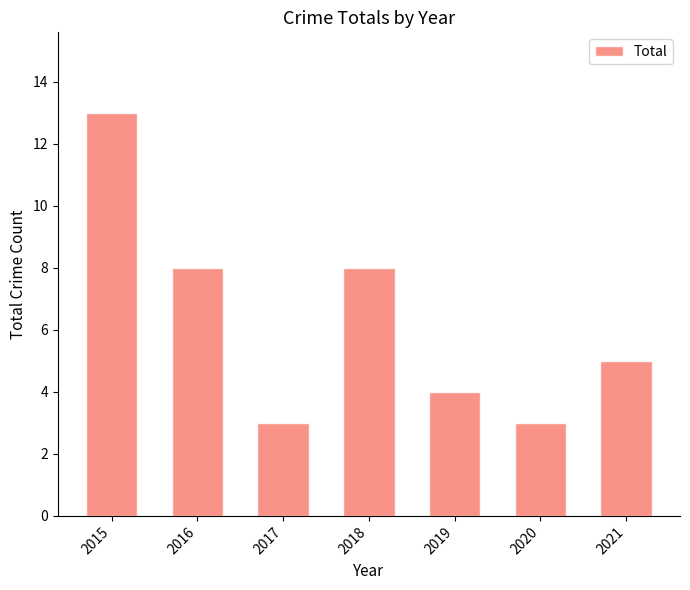

How many values are below 5?

3